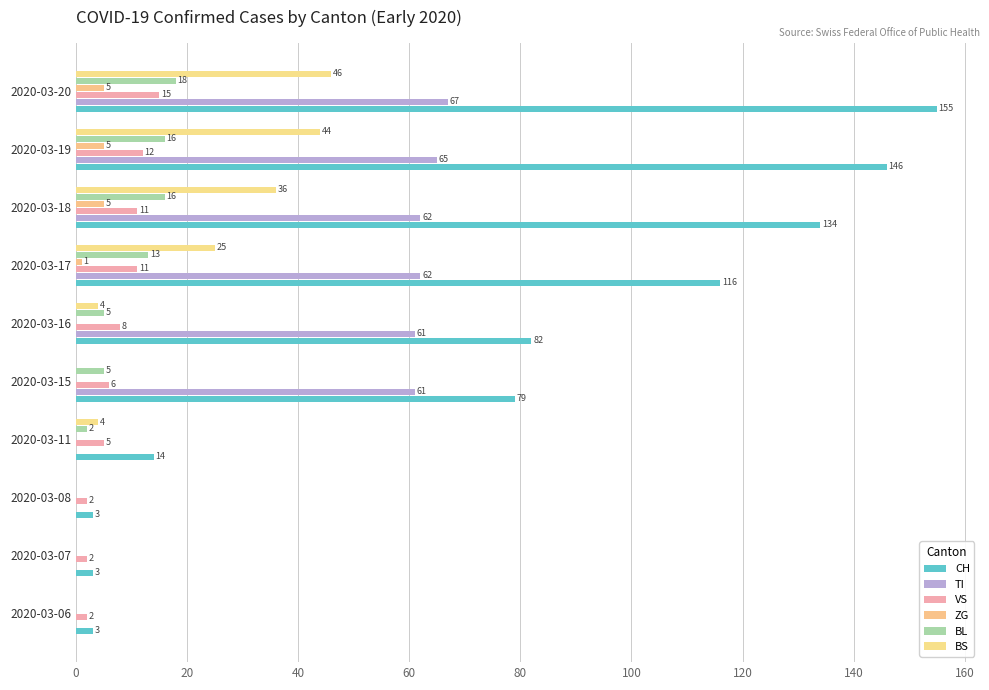

What is the value of the BL bar at the 10th from the left?

18